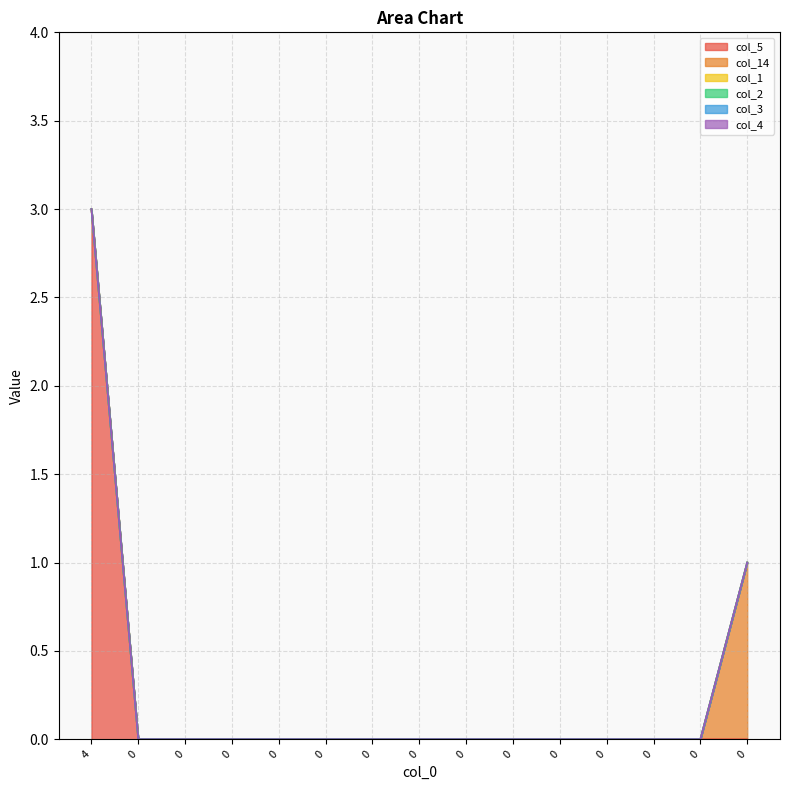

Which series changed the most between 0 and 0?

col_5